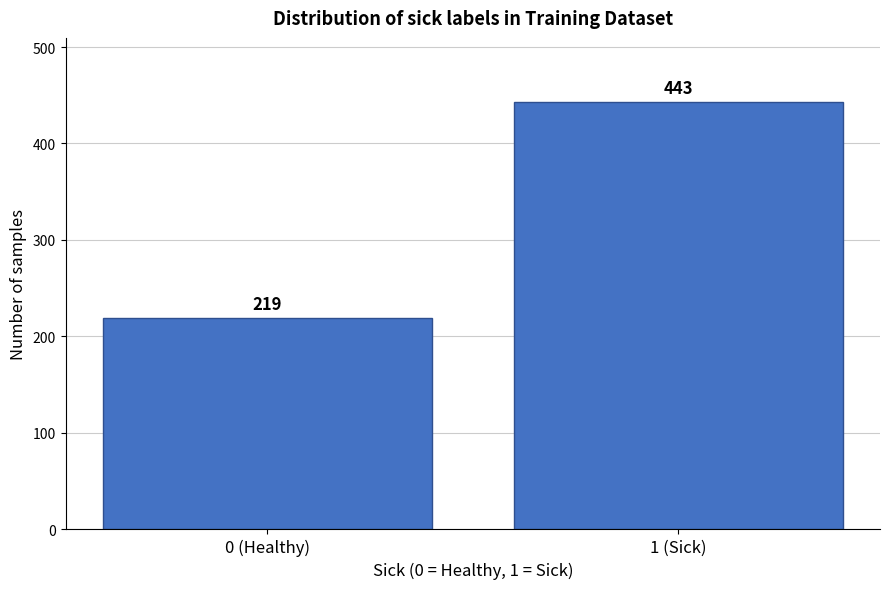

Reading right to left, extract all data points from this chart.

443	219